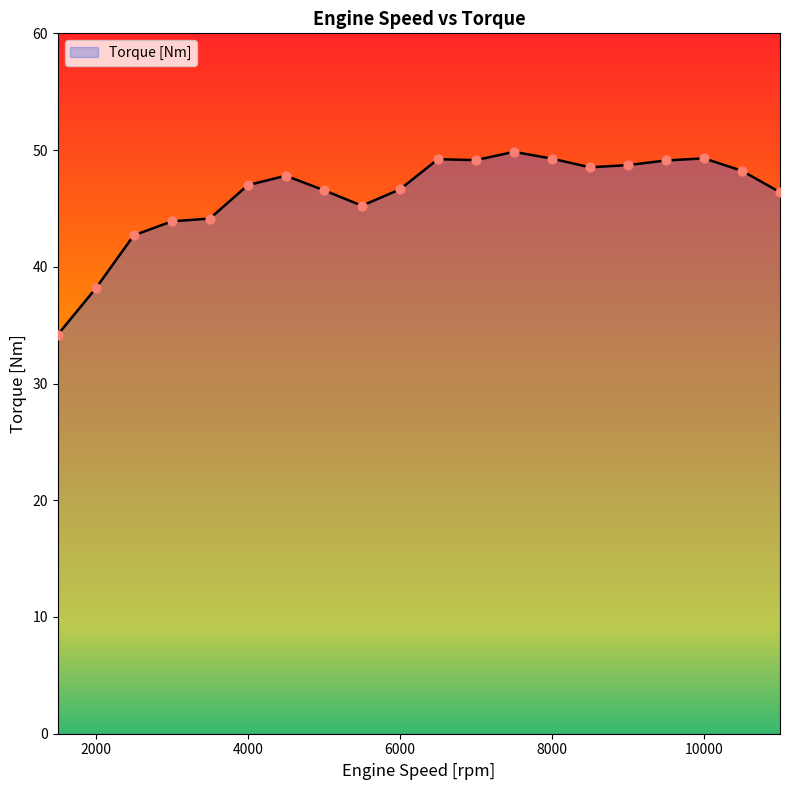

What is the difference between the maximum and minimum values?

15.7